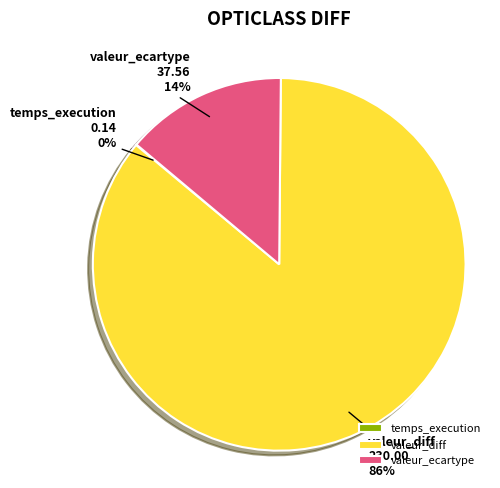

Which category accounts for the majority?

valeur_diff